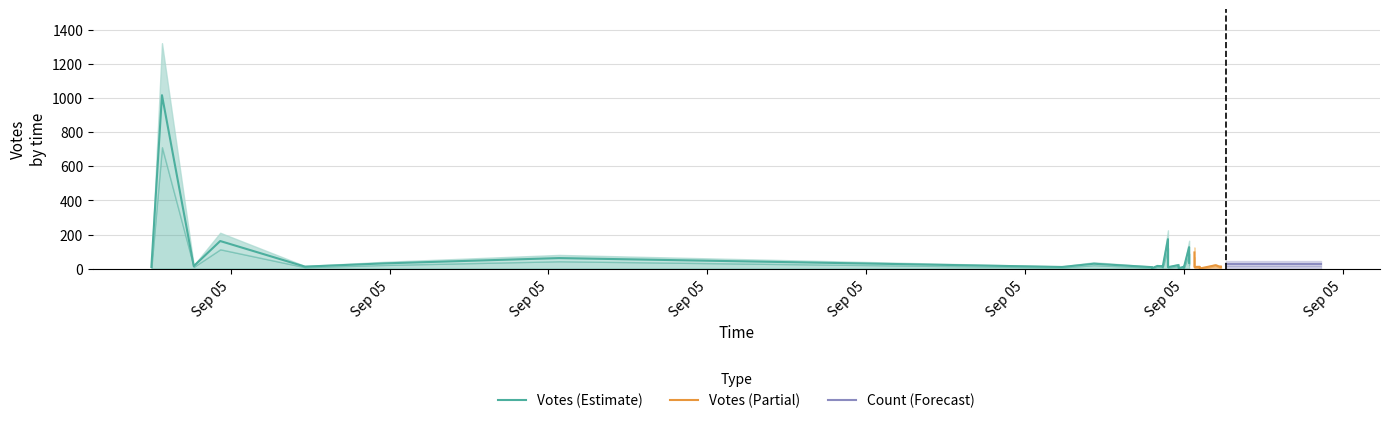

Between 26 and 36, which series saw the biggest shift?

Votes